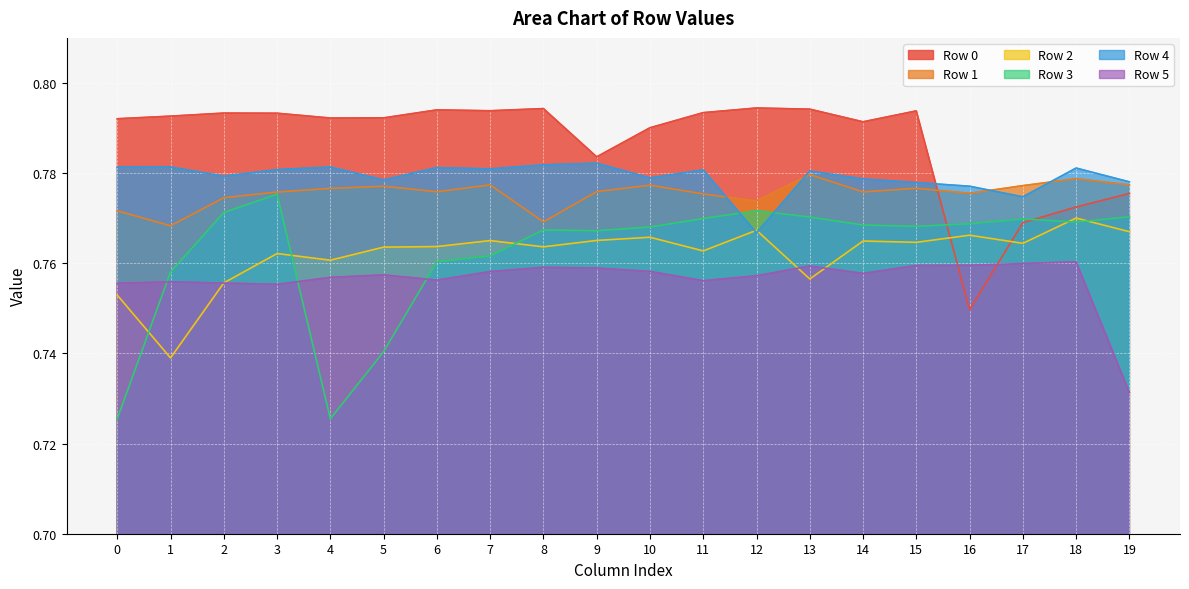

Which has a higher value, 10 or 15?

15